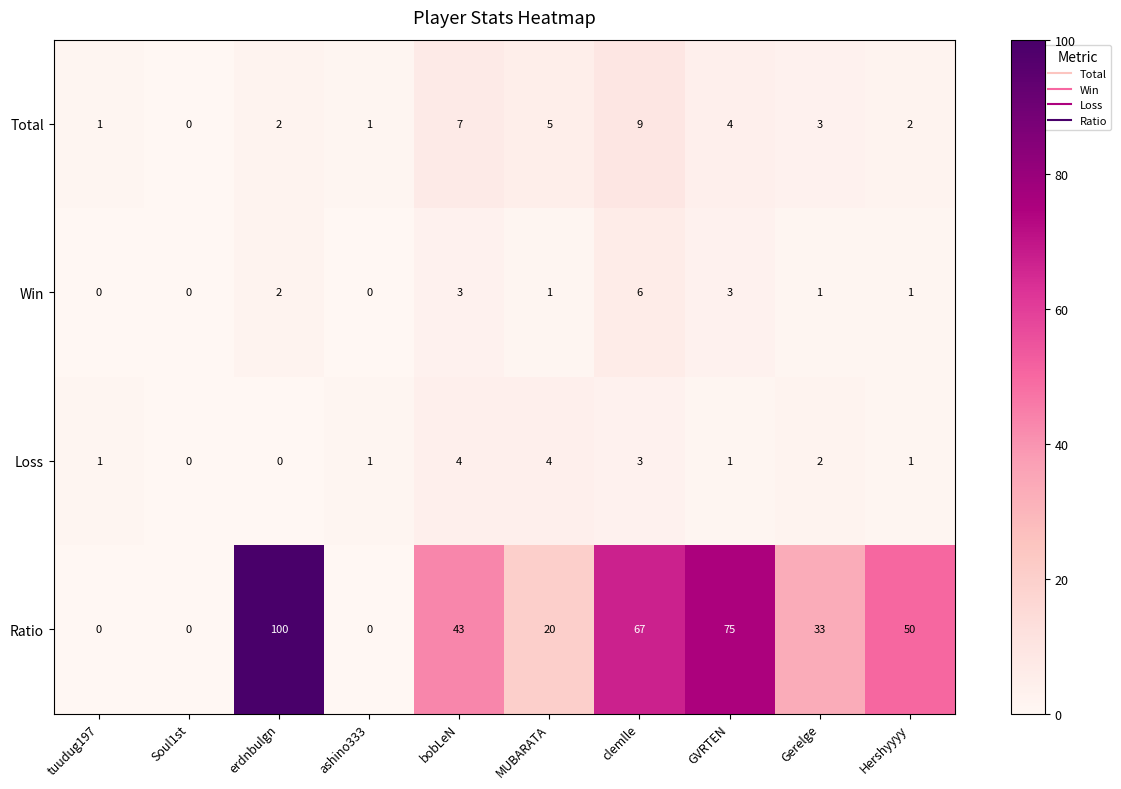

Is the value of Total at erdnbulgn greater than the value of Win at GVRTEN?

No